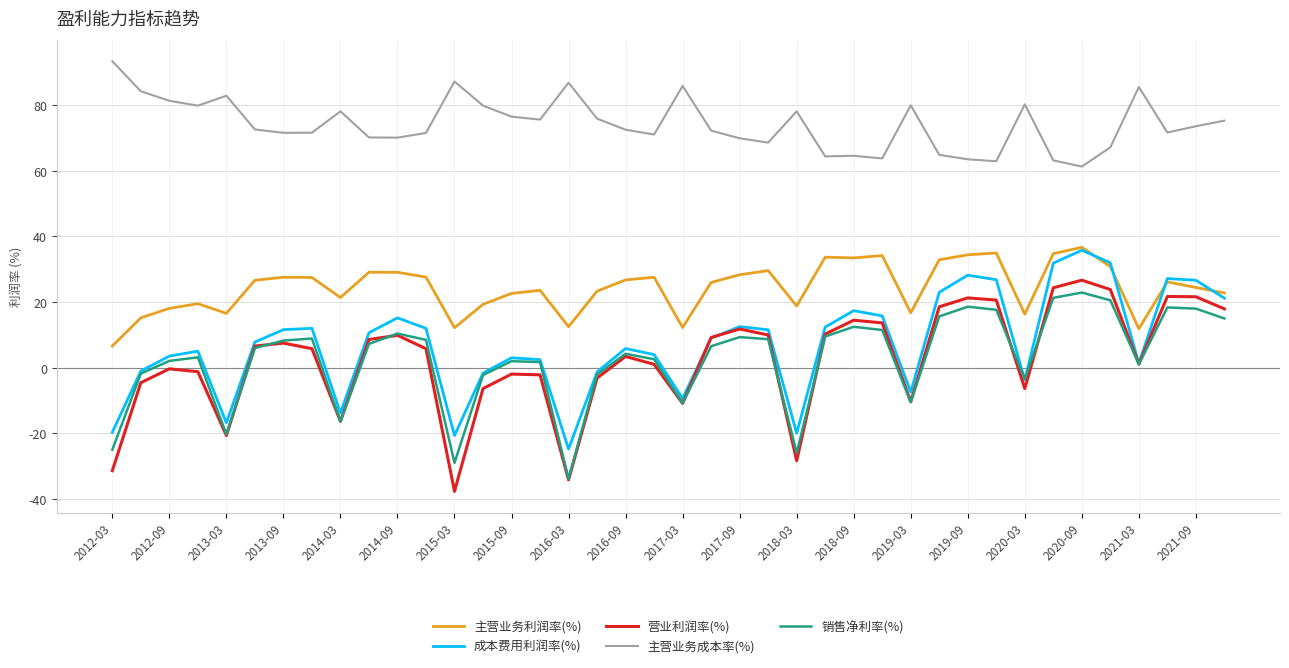

Which series has the largest range (max minus min)?

营业利润率(%)